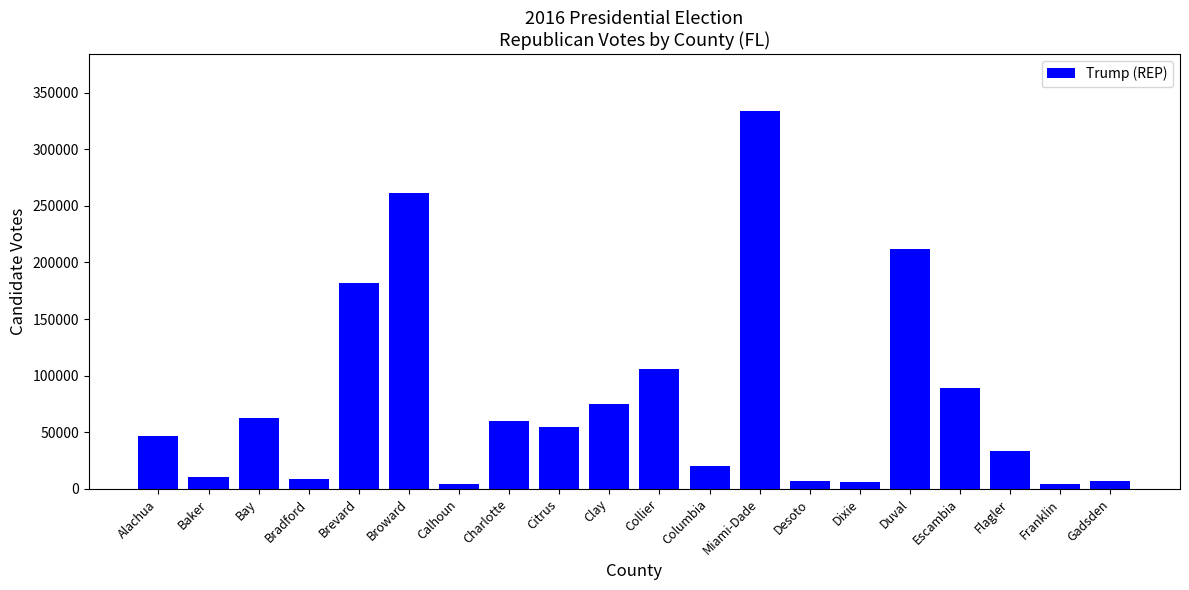

Where does the data first go above 54456?

Bay